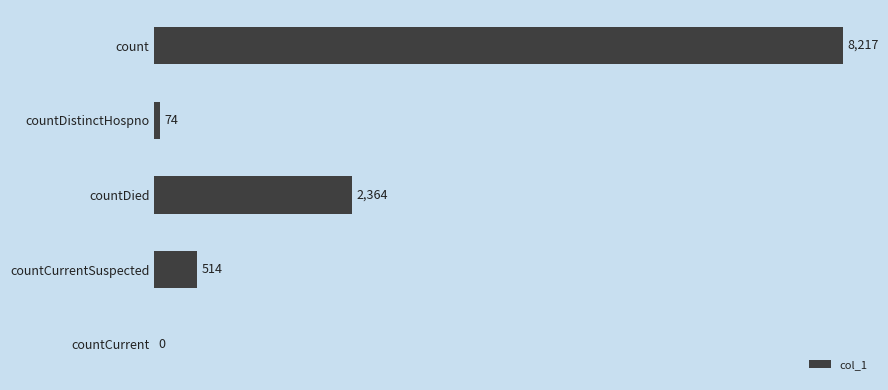

The chart shows a value of 10729 at count. True or false?

False